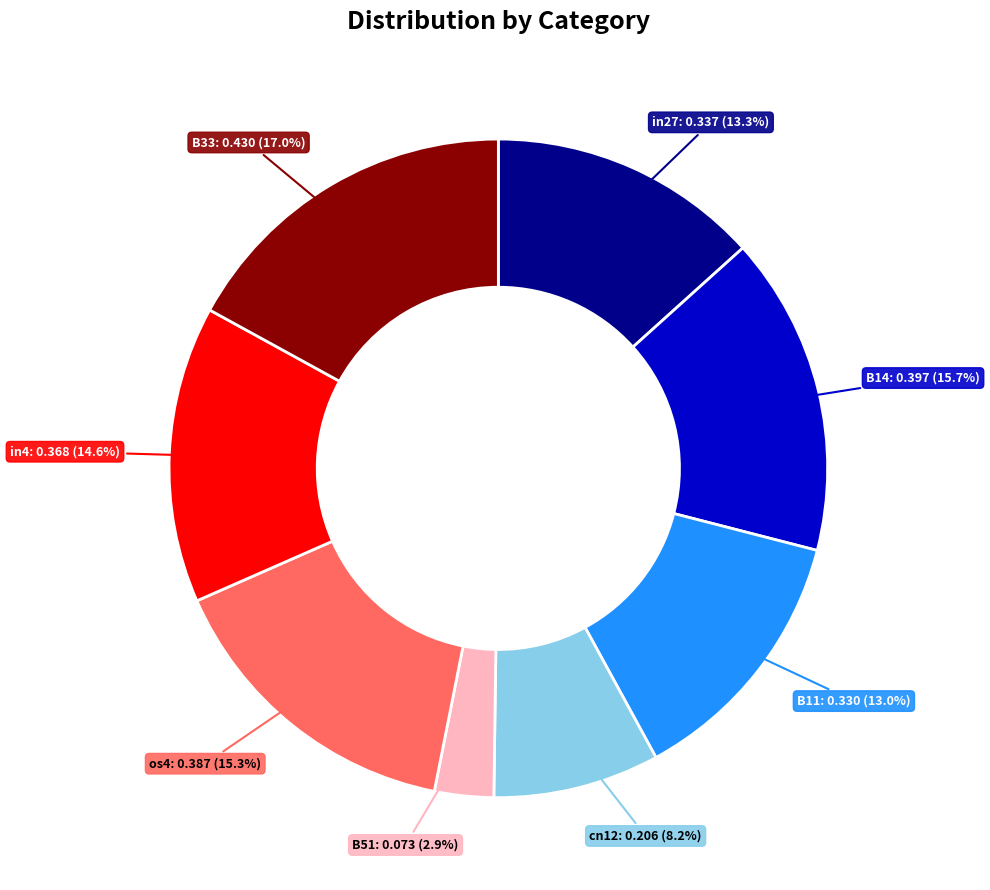

Which category has the smallest portion of the pie?

B51